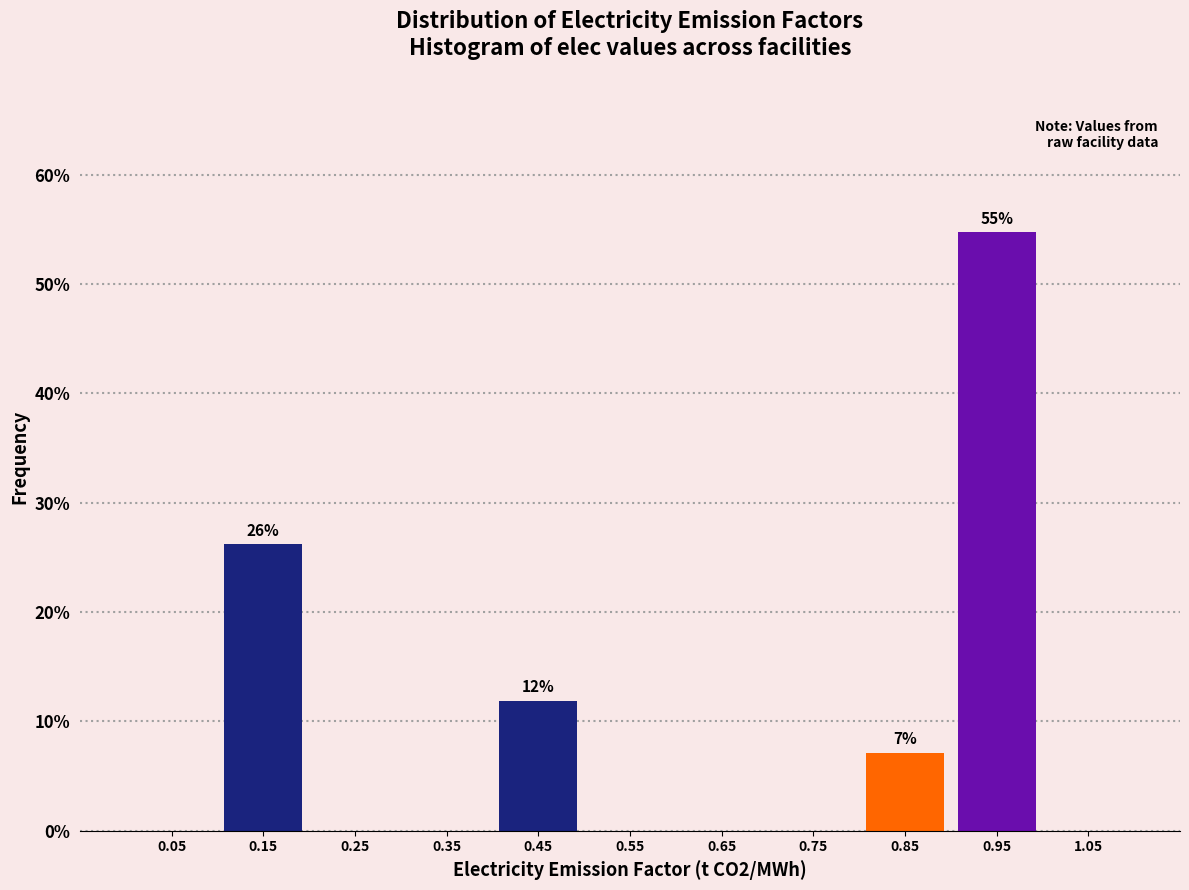

Over which range of the x-axis is the bar tallest?

0.9 to 1.0